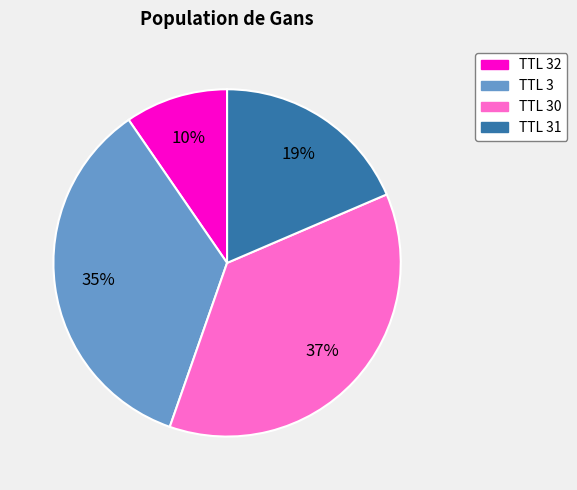

How many slices are in this pie chart?

4